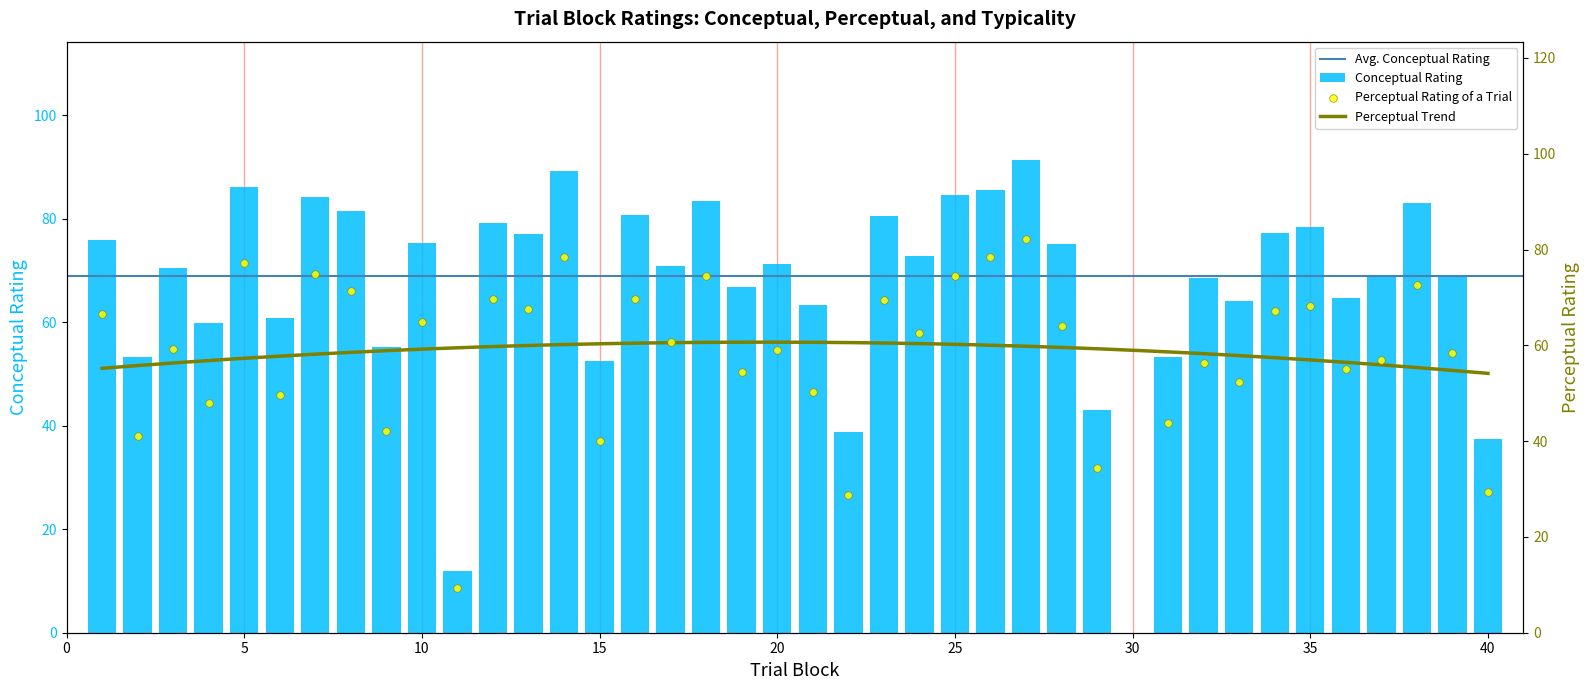

What is the sum of all Conceptual Rating values?

2684.9